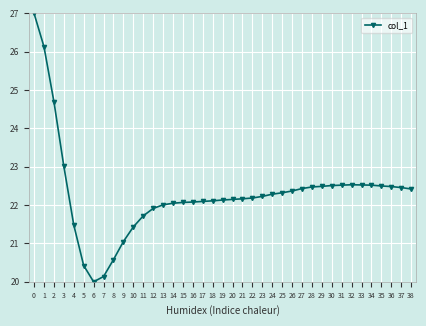

What is the sum of all values?

869.7